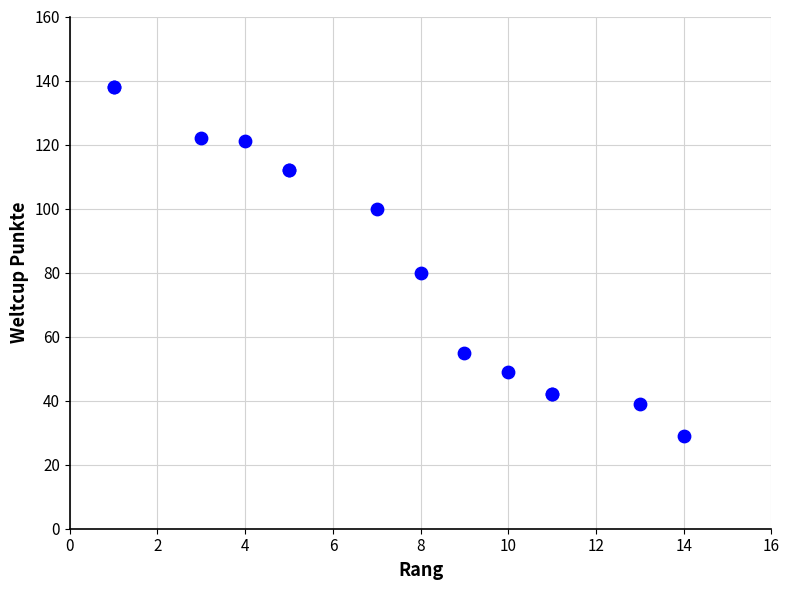

What Y value in the scatter plot is closest to 83?

80